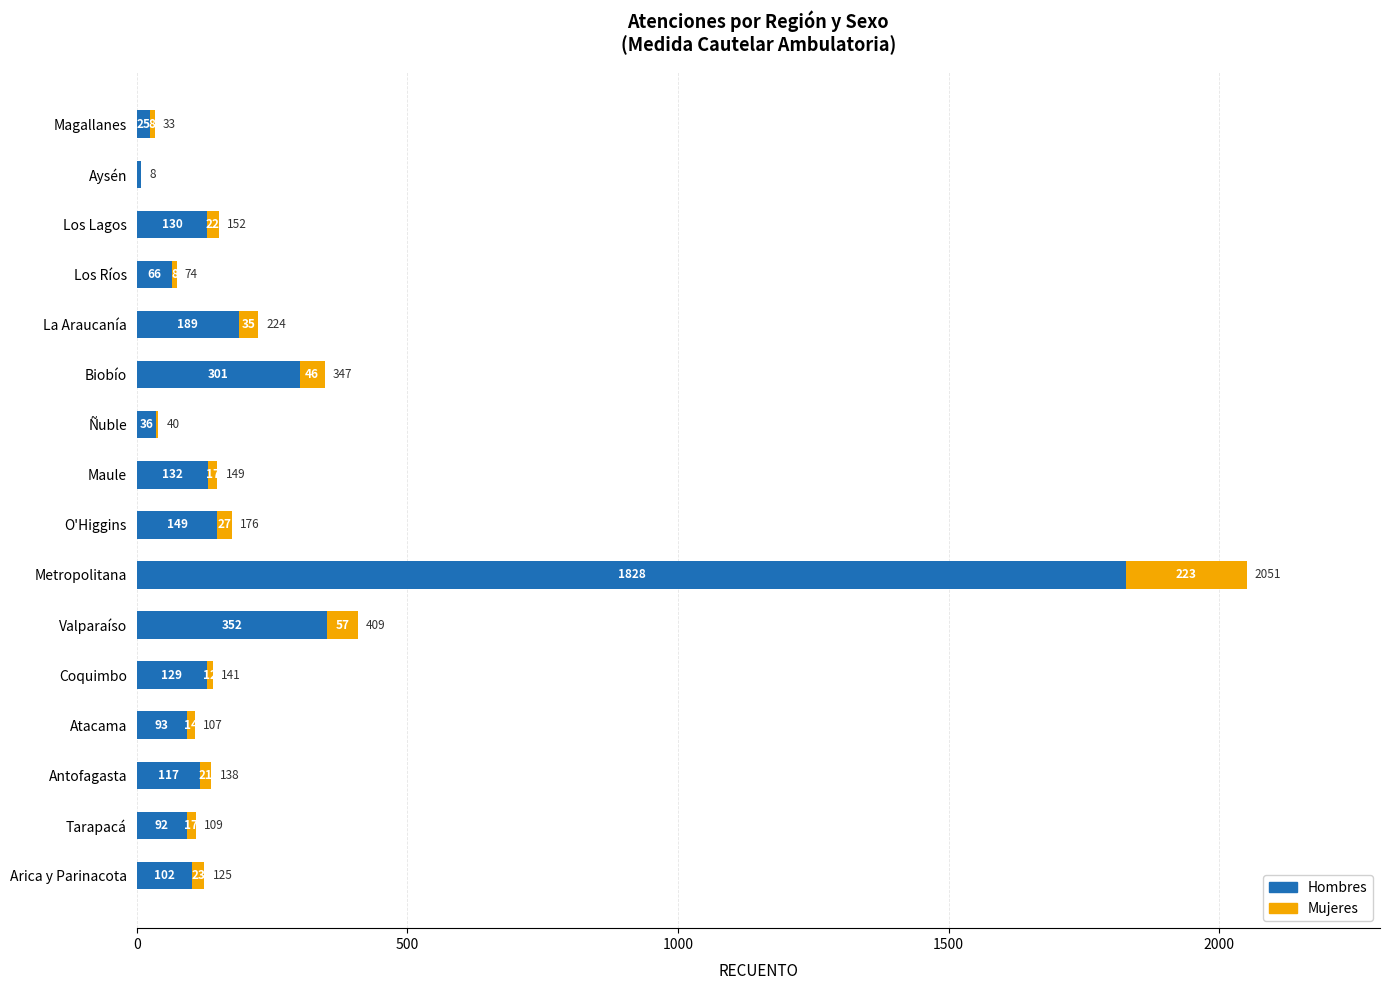

At which label does Hombres reach its peak?

Metropolitana